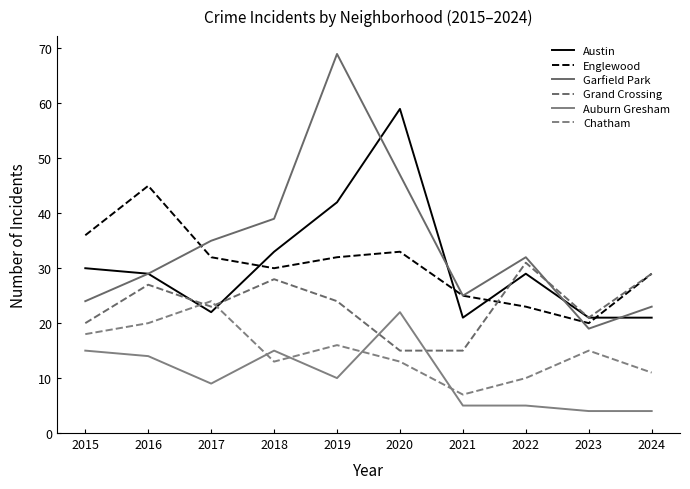

What is the sum of the Grand Crossing values at 2024 and 2015?

49